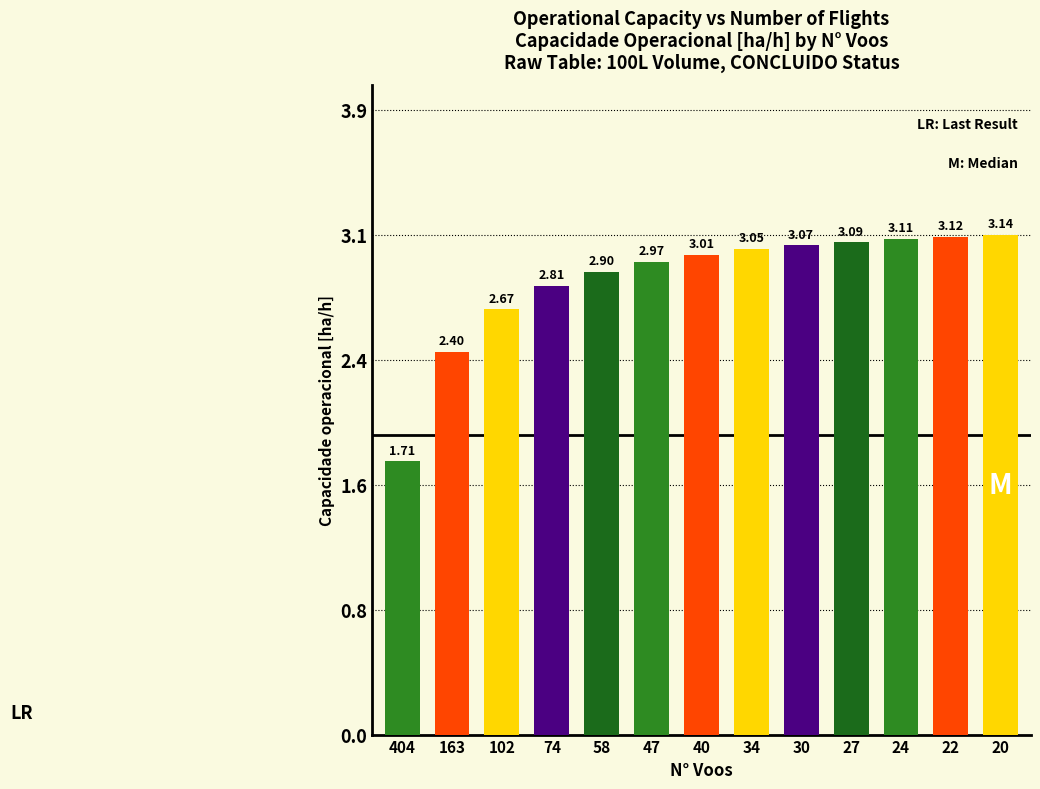

Are the bars horizontal?

No